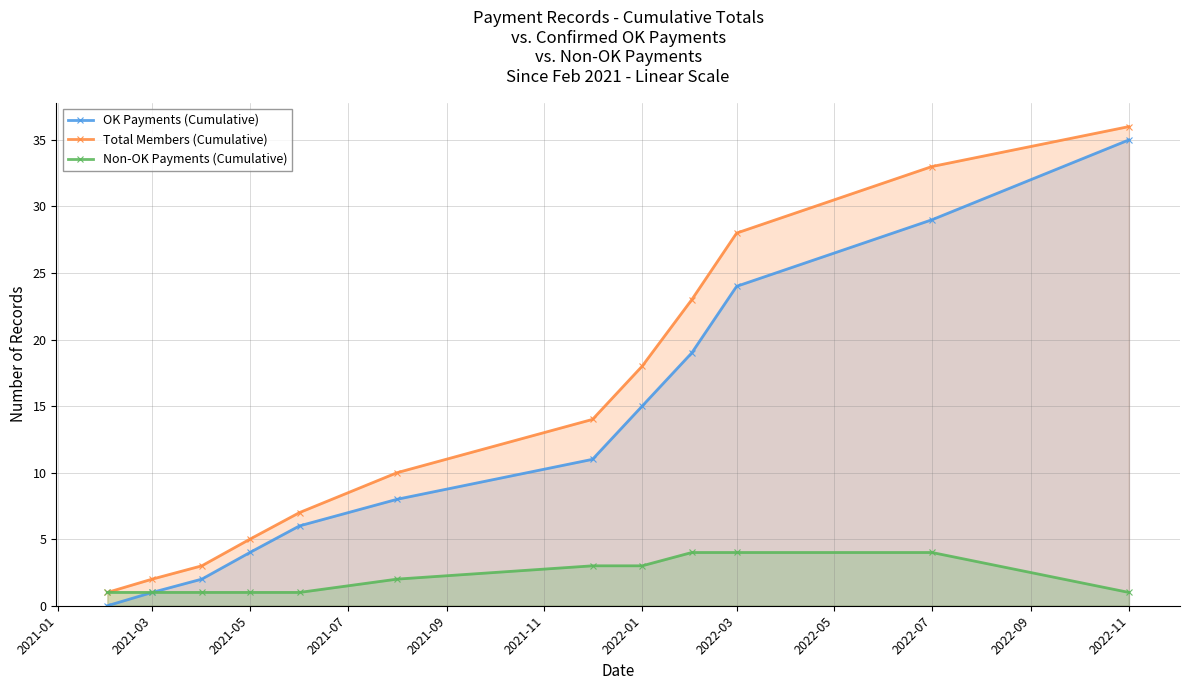

What is the difference between the highest and lowest values at 2021-05?

4